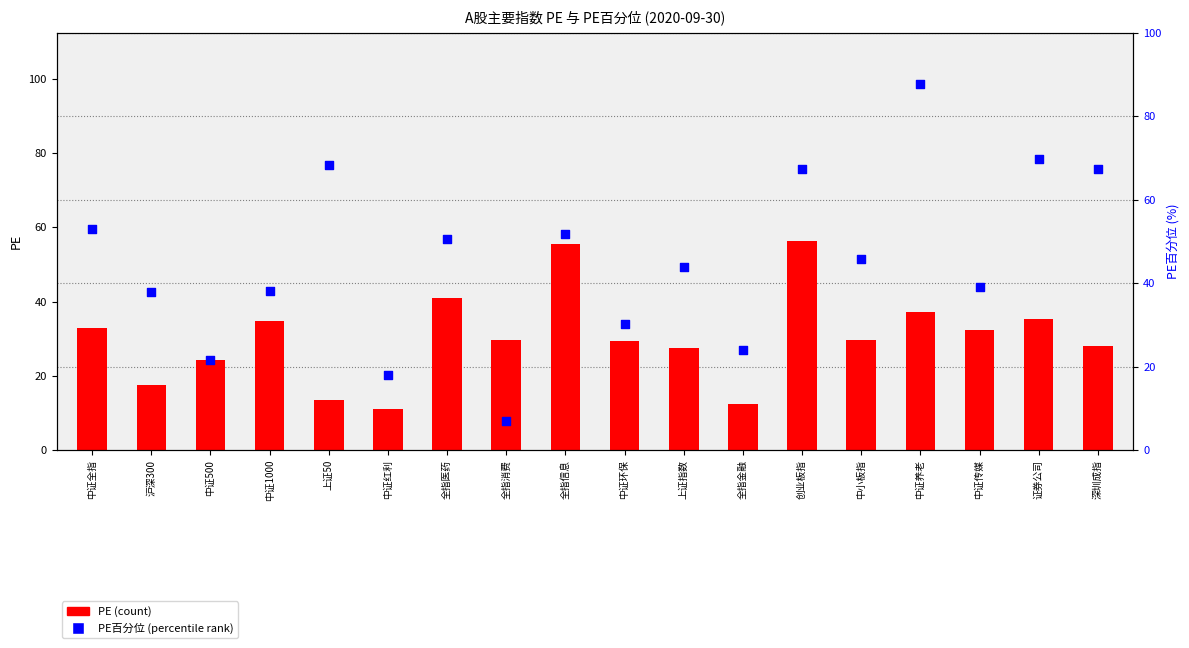

Which series contains the lowest Y value?

PE百分位